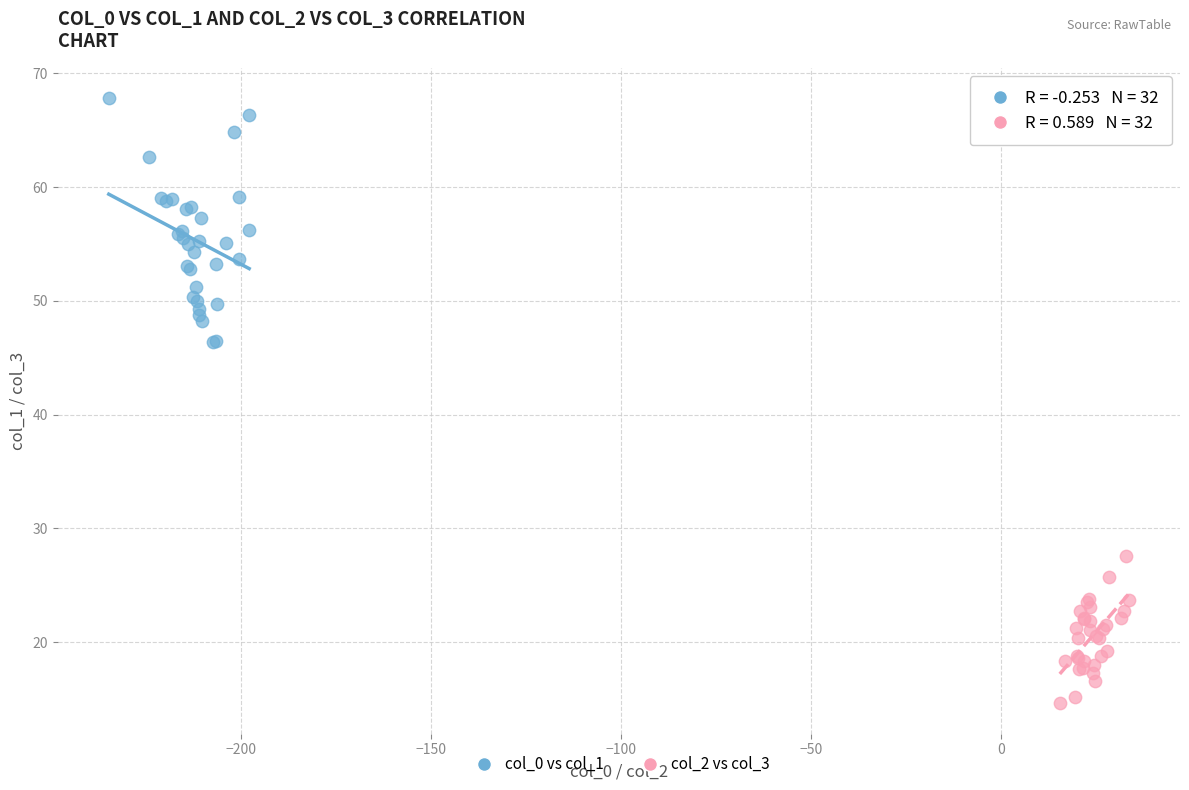

Which series reaches the maximum Y coordinate?

col_0 vs col_1